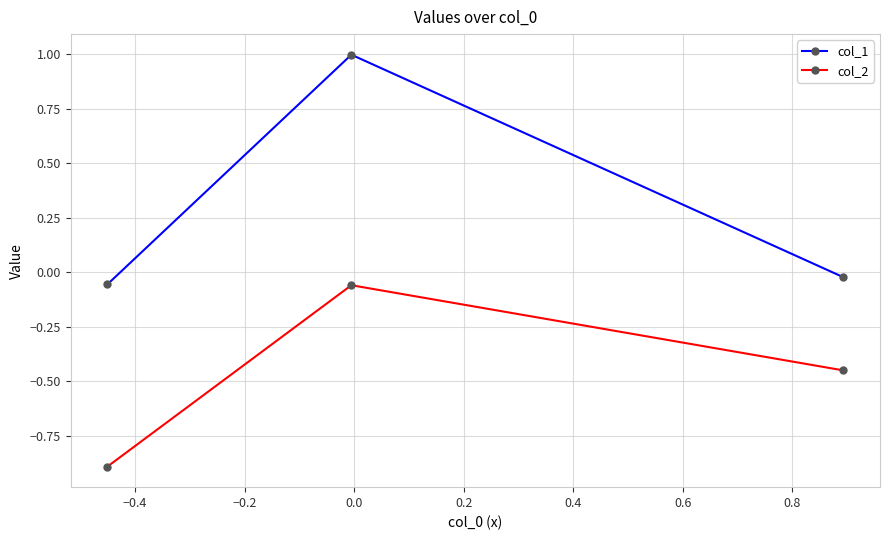

What is the sum of all col_2 values?

-1.4